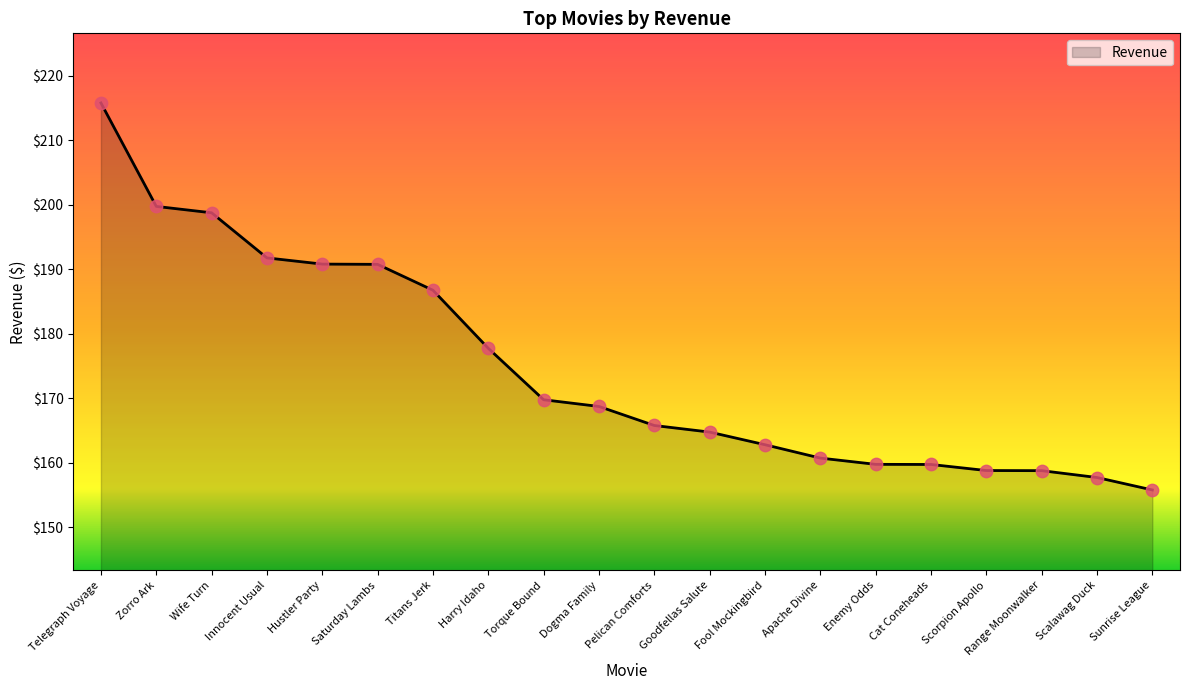

Approximately how many times larger is the value at Titans Jerk compared to Enemy Odds?

1.2